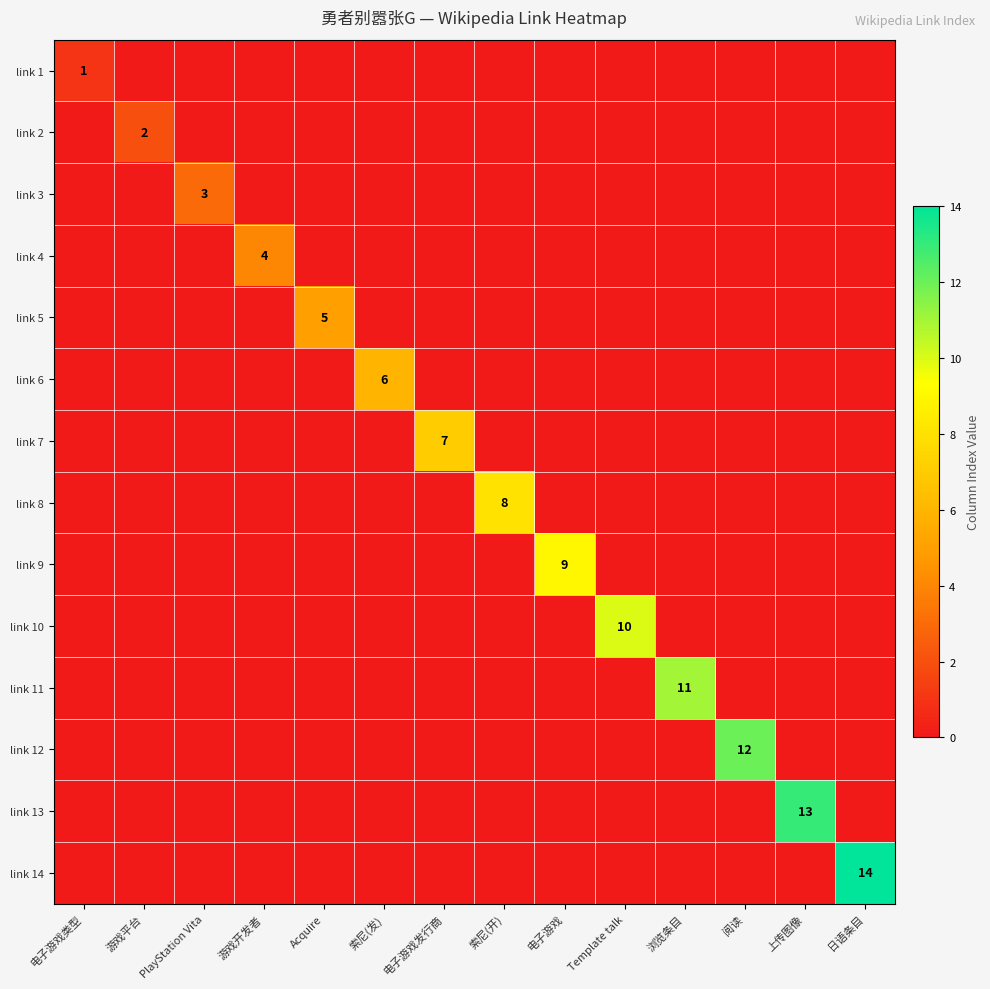

Is it true that link 14 equals 5 at 日语条目?

False